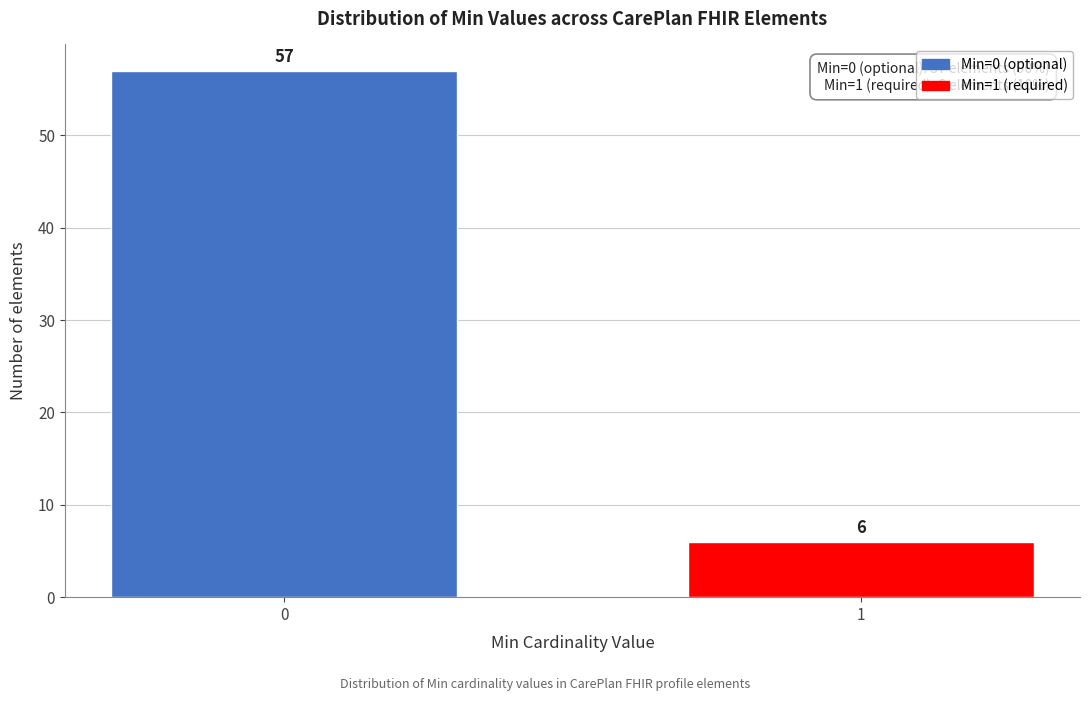

Reading left to right, what are all the values shown in this chart?

57	6